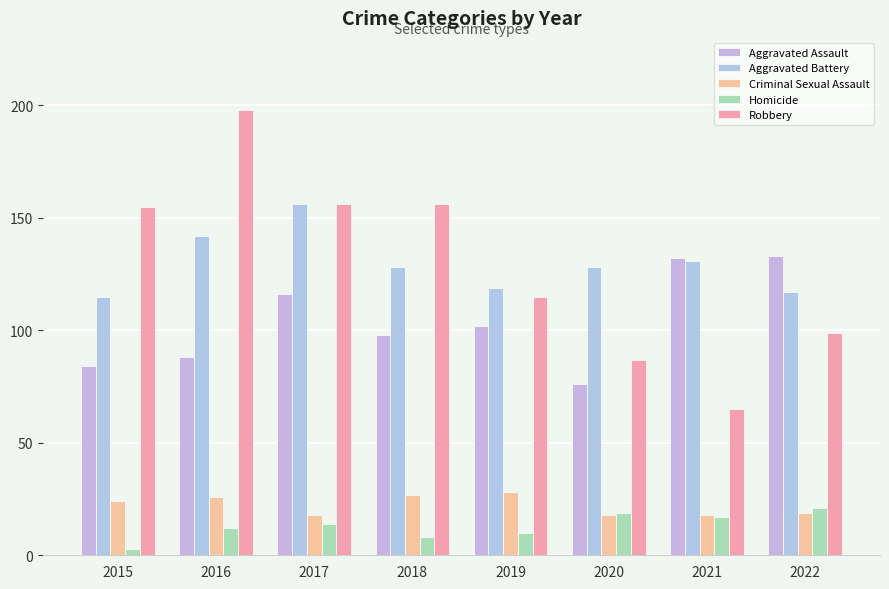

How many bars are there in each group?

5